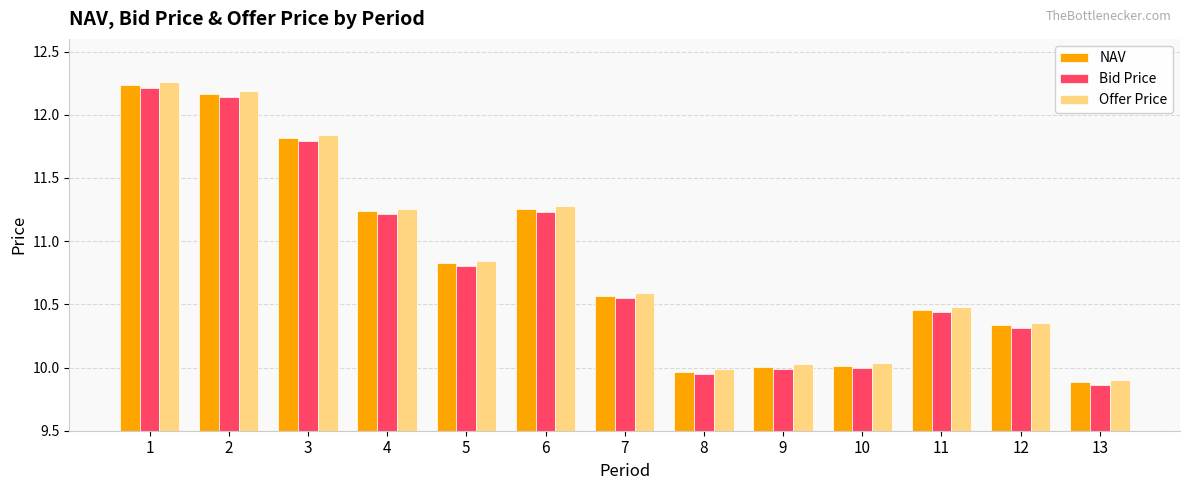

True or false: Offer Price has a value of 5.9 at 6.

False